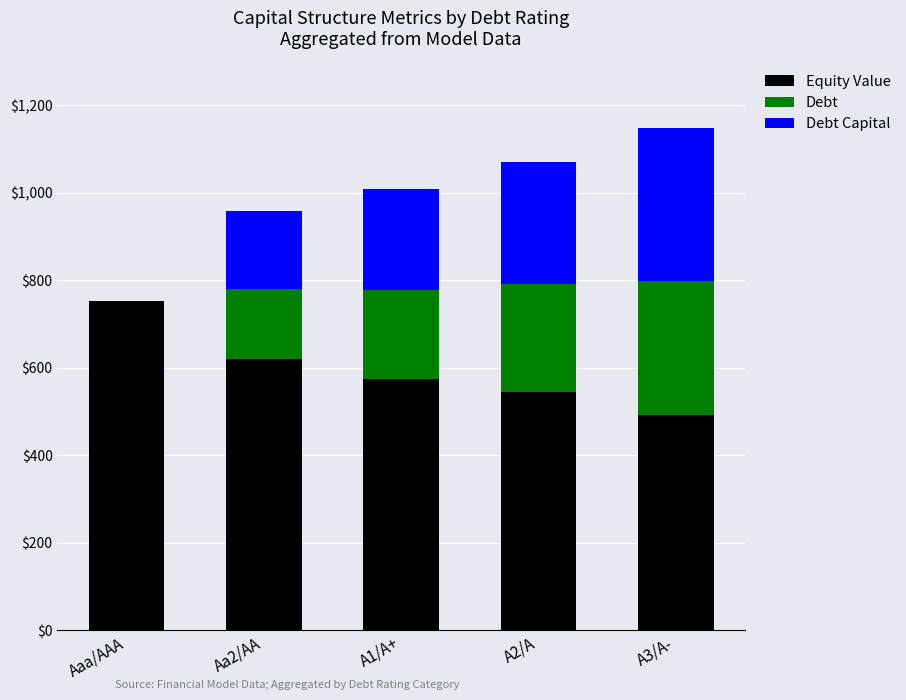

What is the sum of all Equity Value values?

2983.5